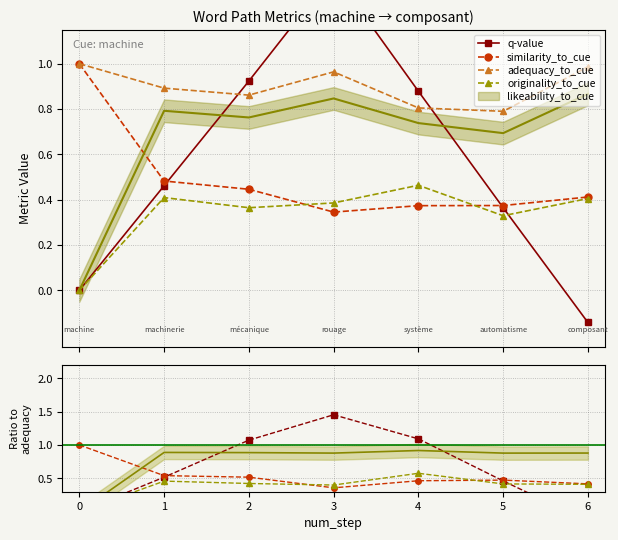

What is the maximum value for q-value?

1.5